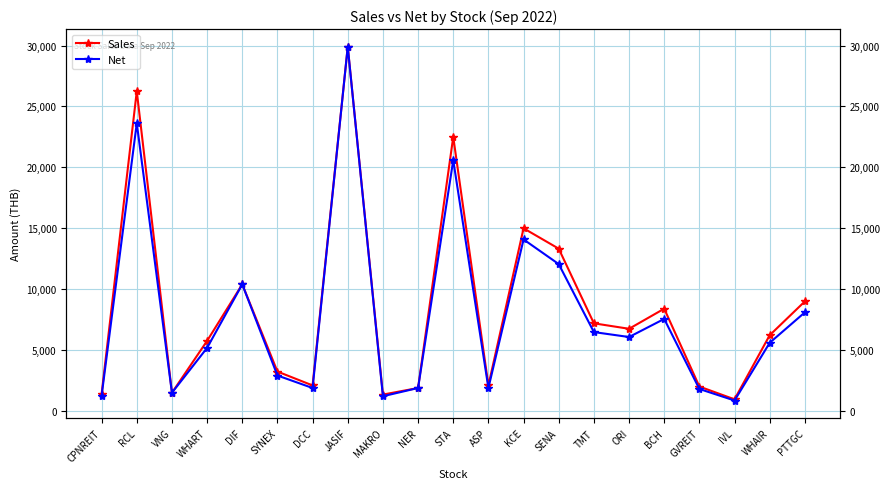

Rank the series by their maximum value, from highest to lowest.

Sales, Net